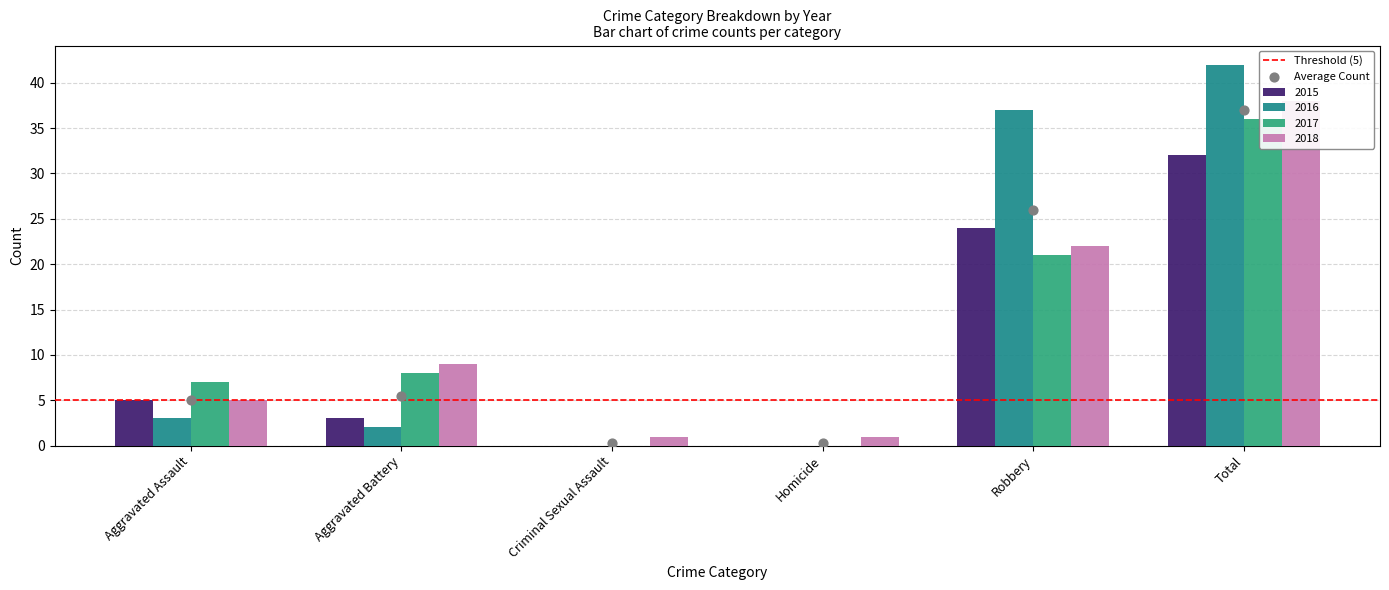

At how many categories does at least one series exceed 12?

2